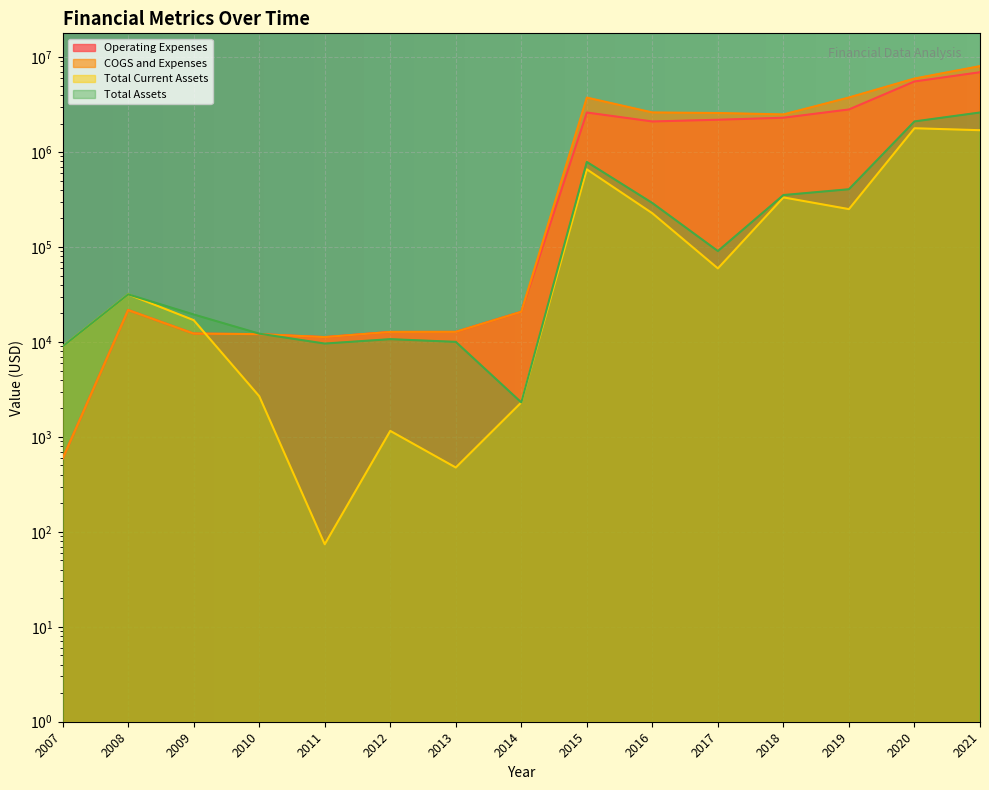

Between 2012 and 2016, which is larger?

2016